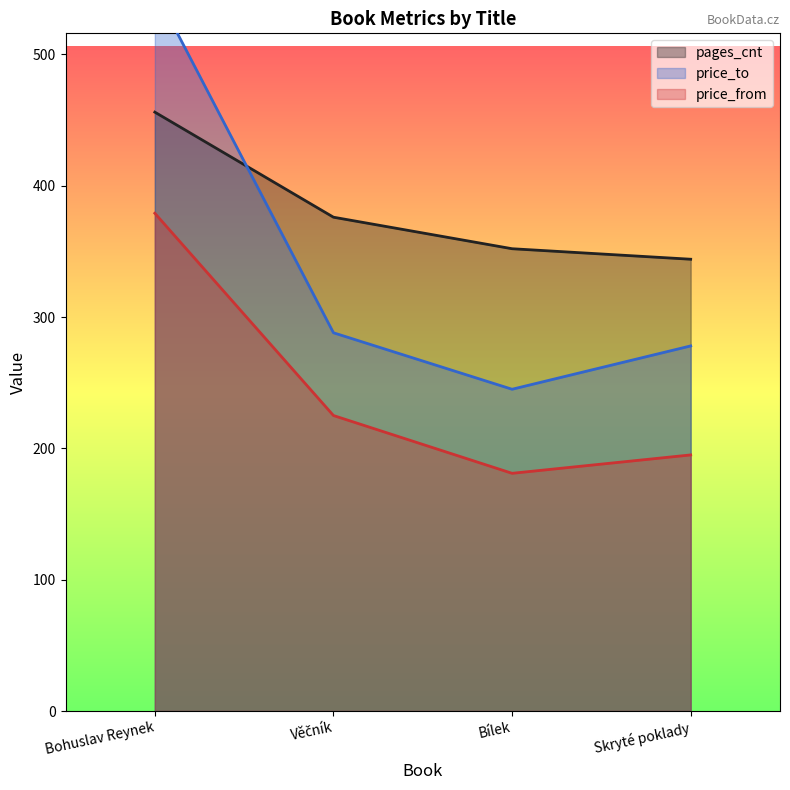

How many interior local valleys does the price_from series have?

1